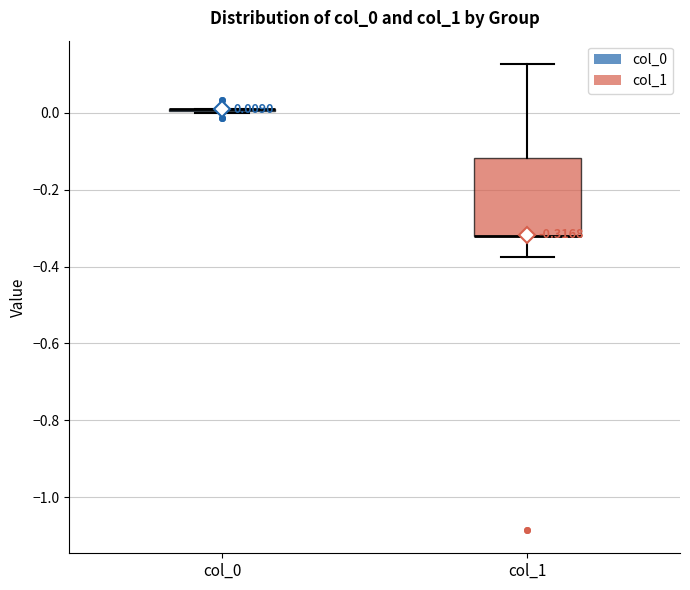

Which box is the tallest, from its lower edge to its upper edge?

col_1